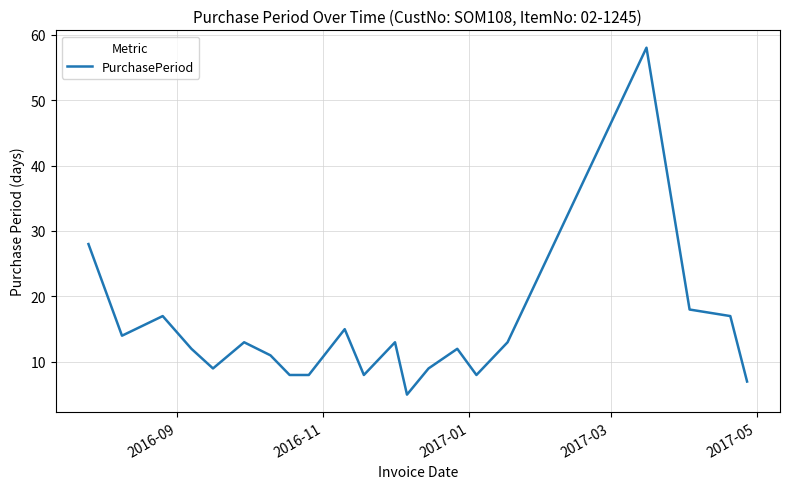

What is the minimum value shown in the chart?

5